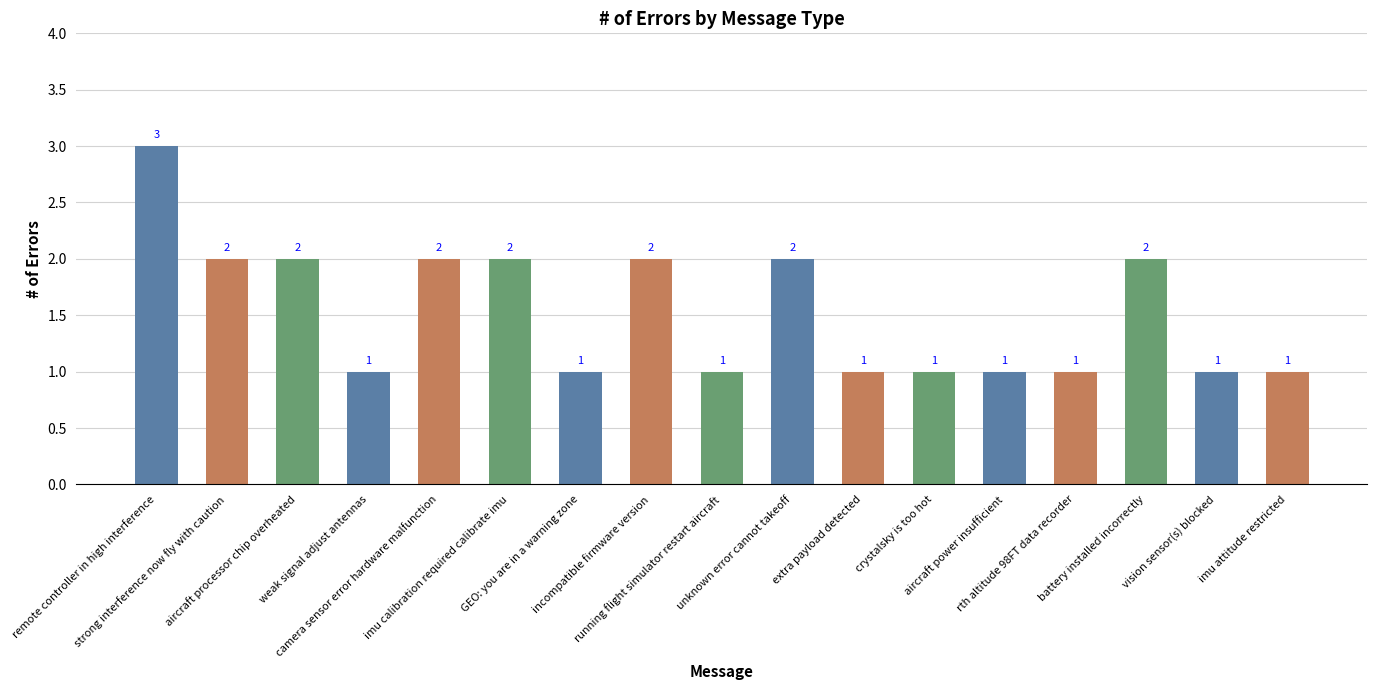

Which category has the highest value across all series?

remote controller in high interference